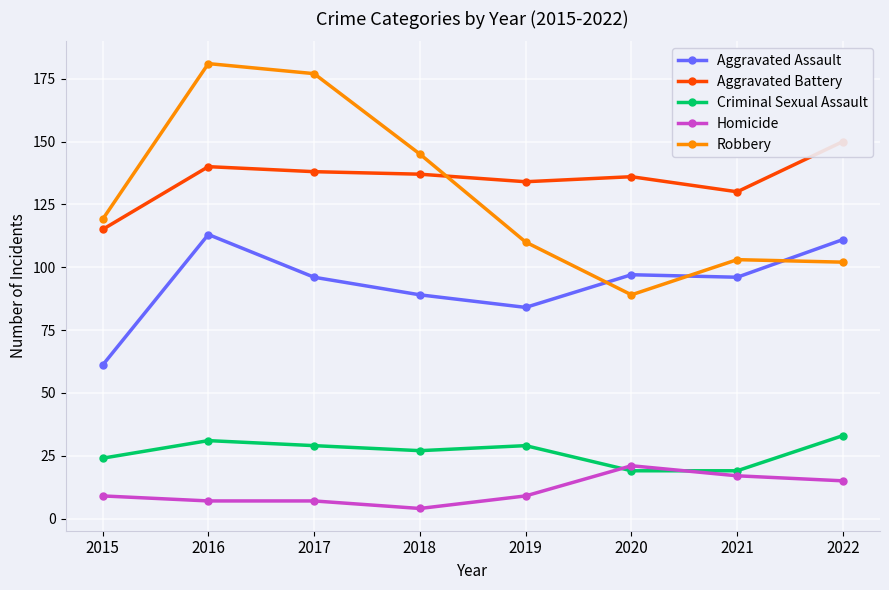

What is the minimum value for Homicide?

4